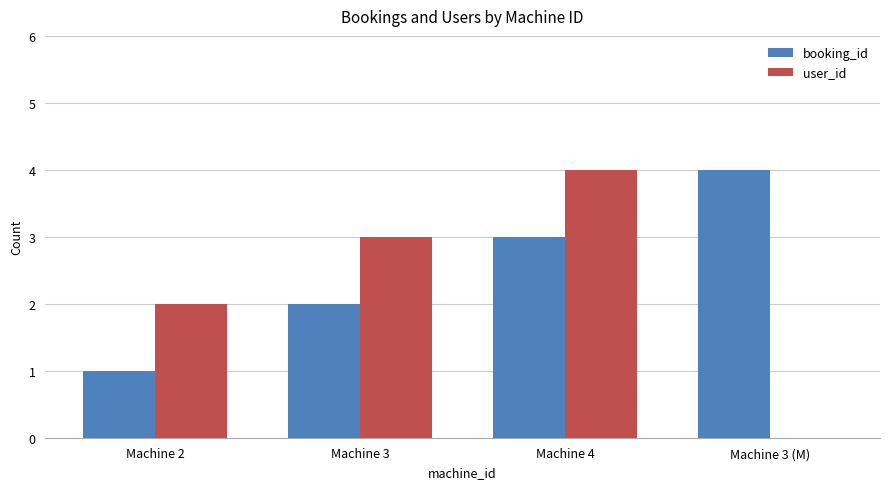

What is the total value across all series at Machine 2?

3